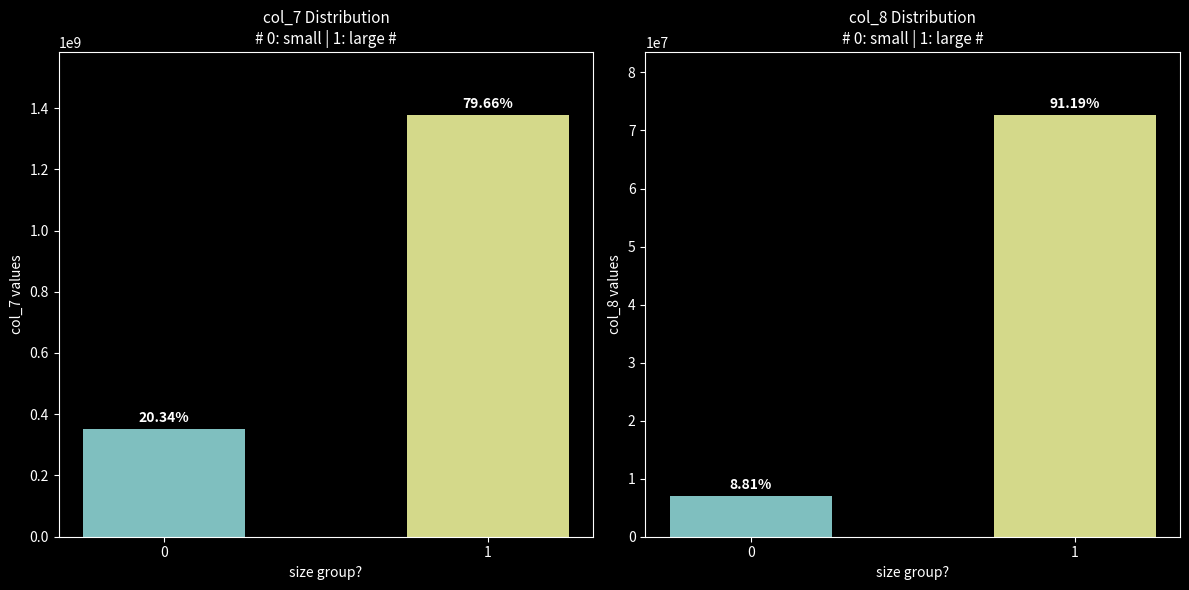

How many col_8 values are between 7012393 and 72612190?

2